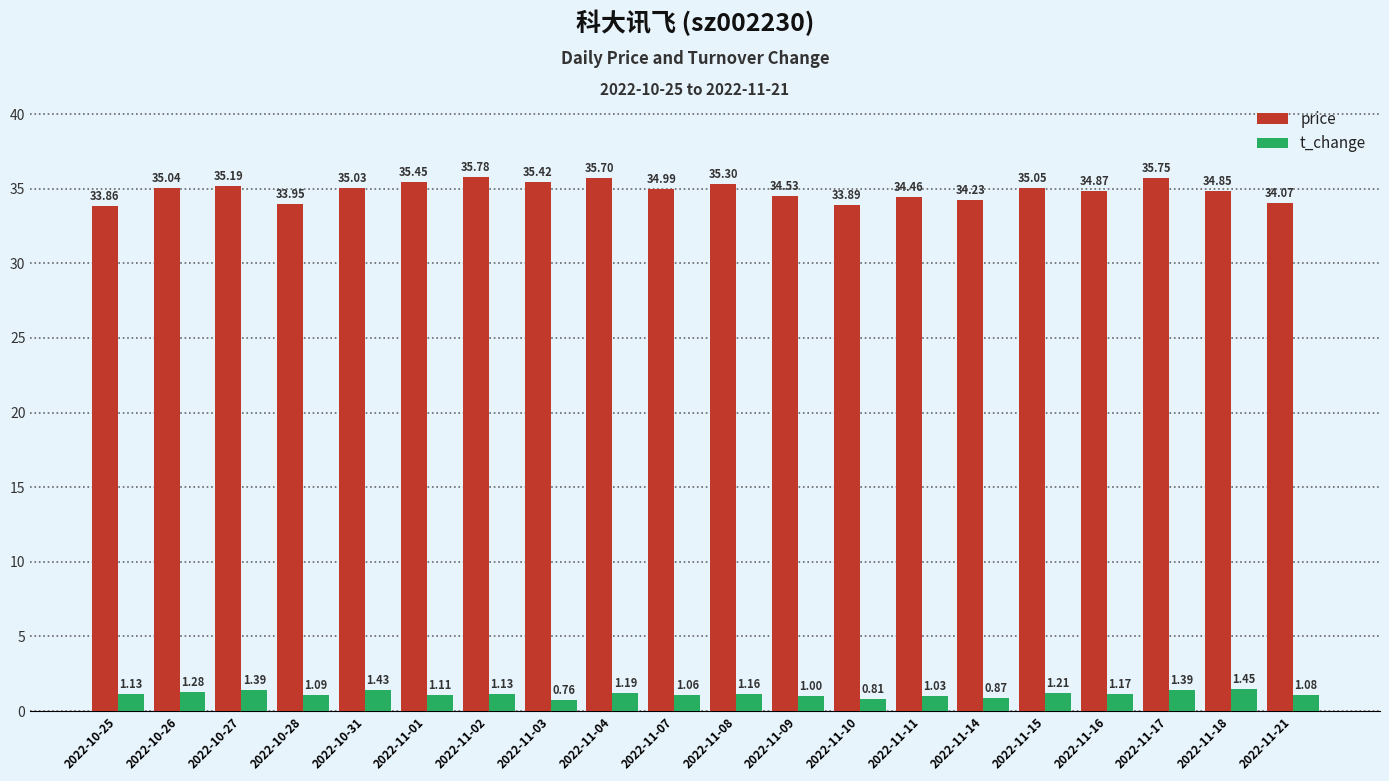

Which series changed the most between 2022-10-26 and 2022-11-14?

price